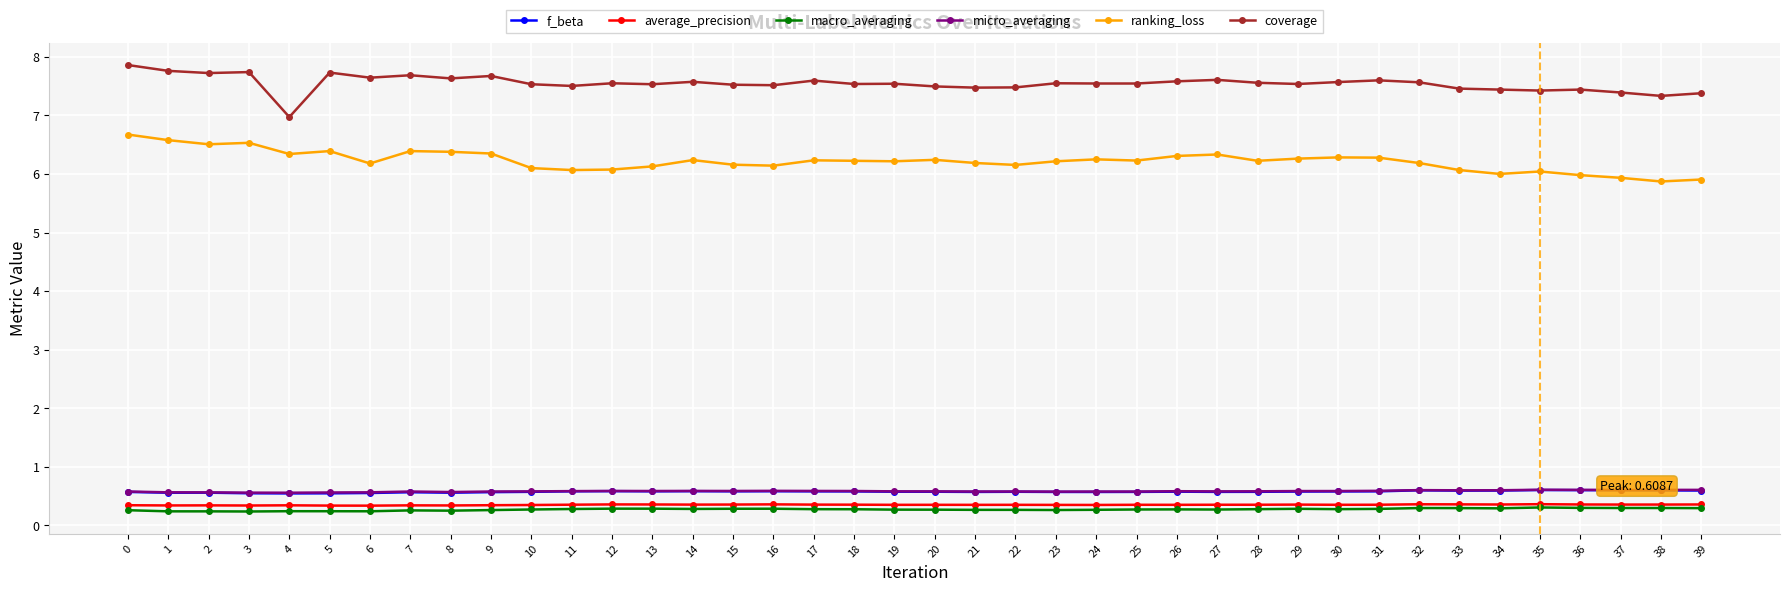

True or false: macro_averaging and ranking_loss intersect in this chart.

False